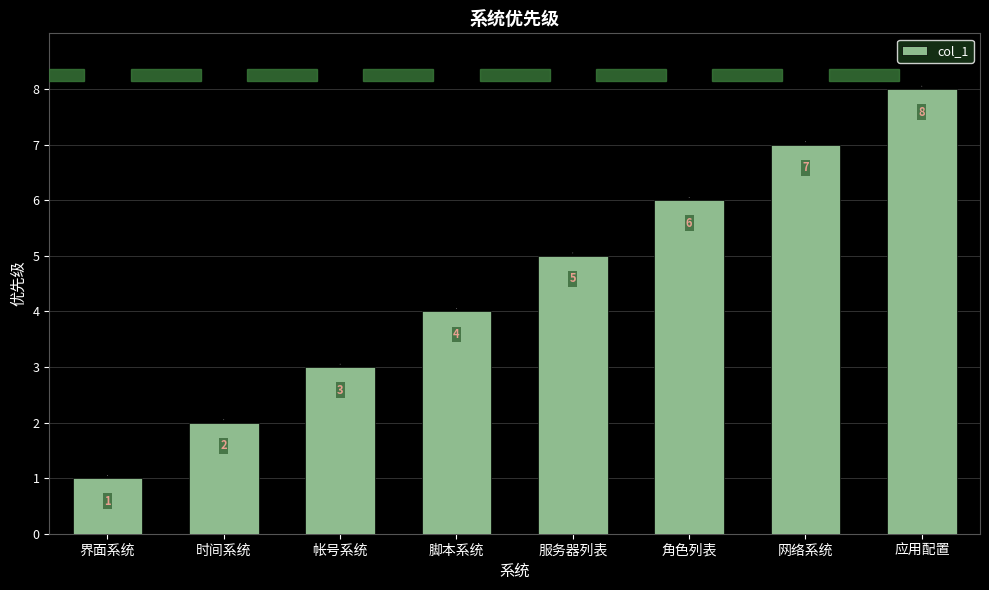

Reading left to right, transcribe all the data shown in this chart.

1	2	3	4	5	6	7	8